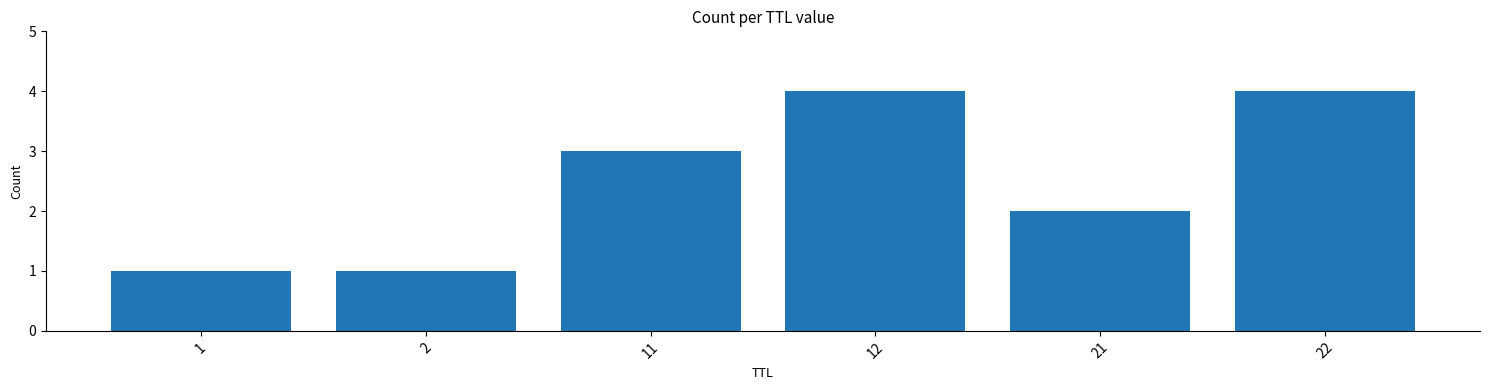

Between 12 and 11, which is larger?

12